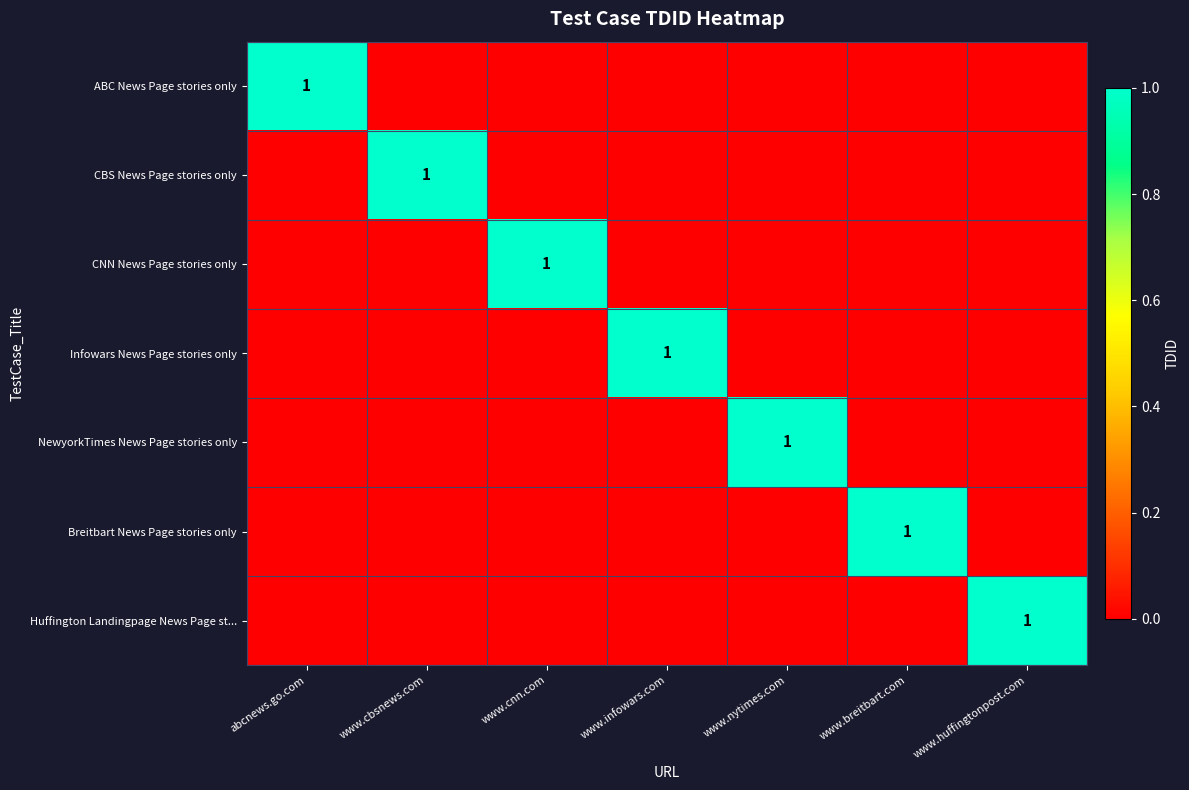

True or false: Breitbart News Page stories only has a value of 0 at www.nytimes.com.

True